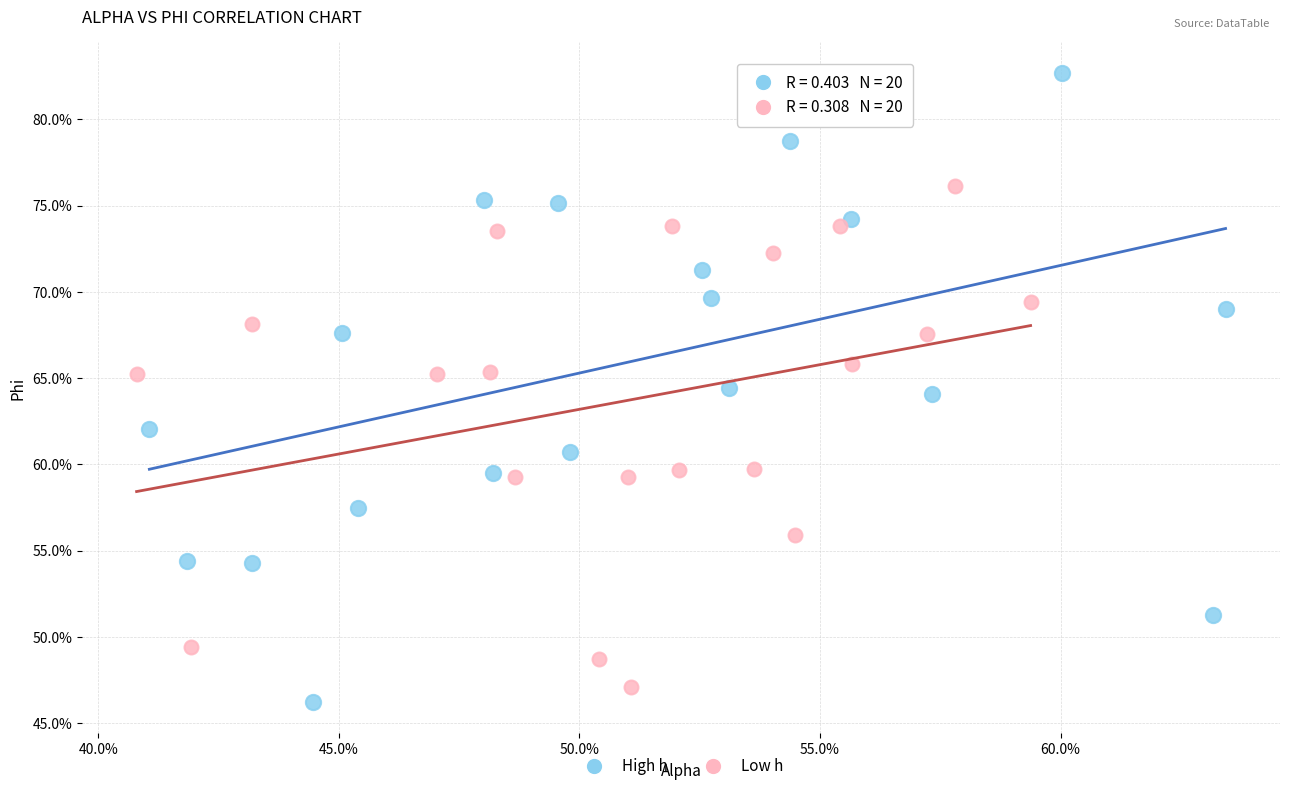

What are all the series names shown in the legend?

High h, Low h